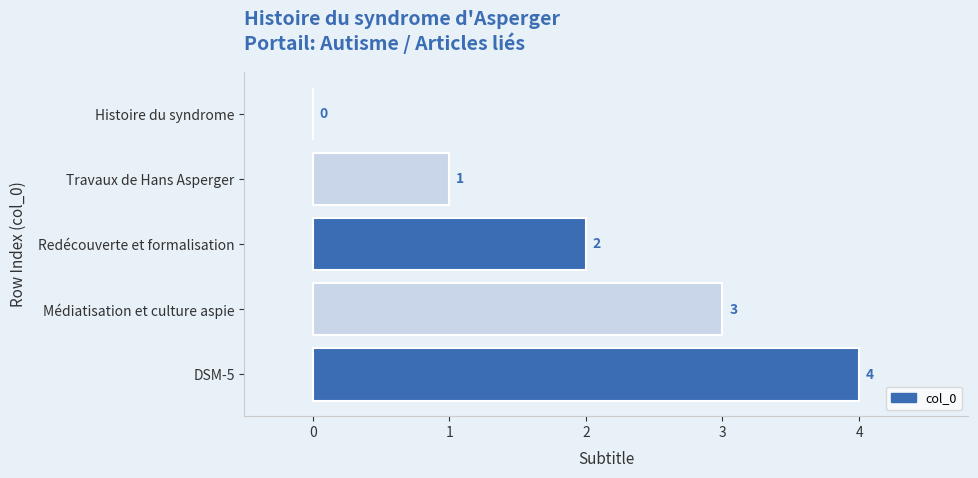

How many values are between 1 and 3?

3